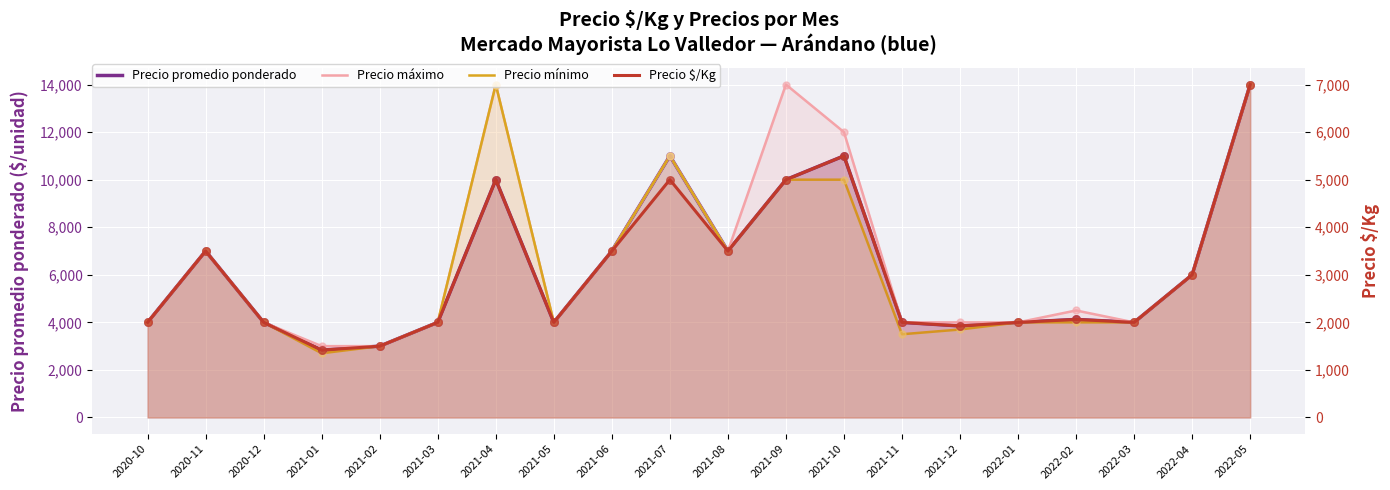

Is the value of Precio promedio ponderado at 2021-02 greater than the value of Precio mínimo at 2020-11?

No